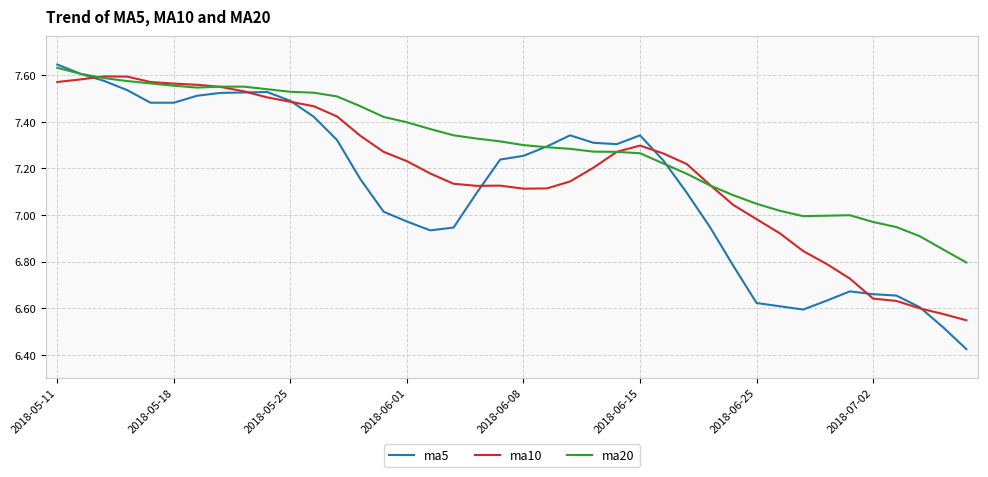

How many lines are shown in the chart?

3